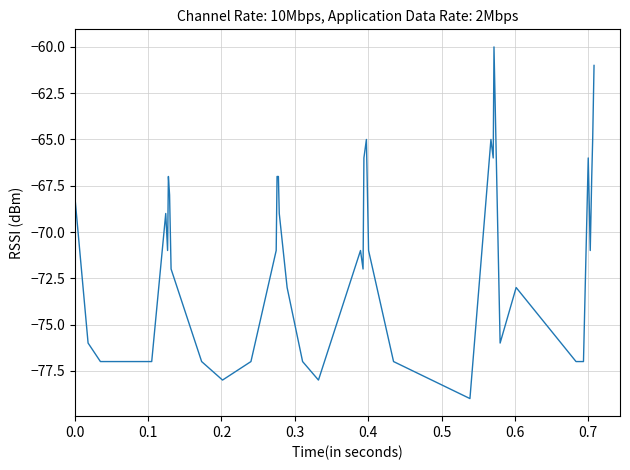

What is the greatest value displayed?

-60